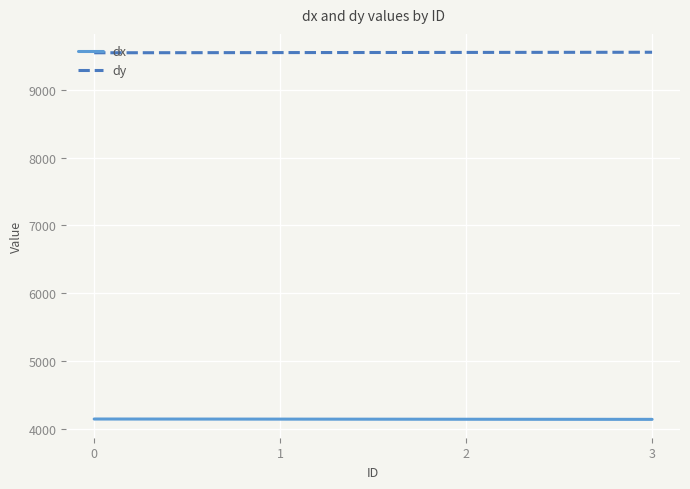

Read the dx value at 3.

4142.6